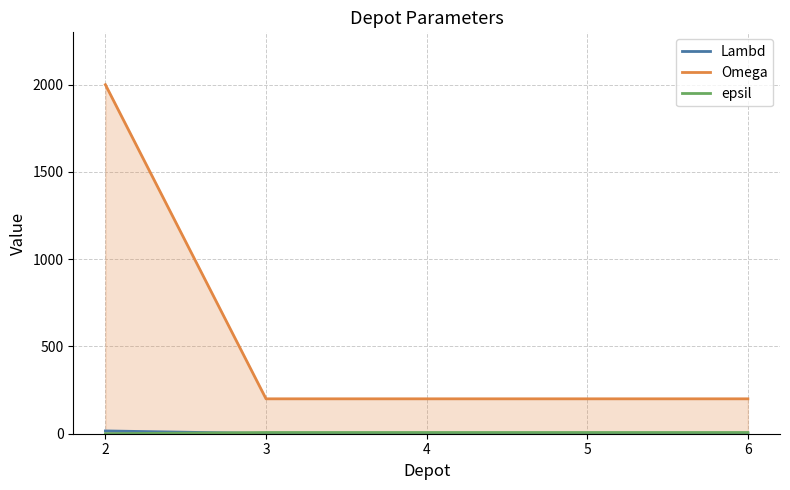

True or false: Omega has a value of 200 at 4.

True